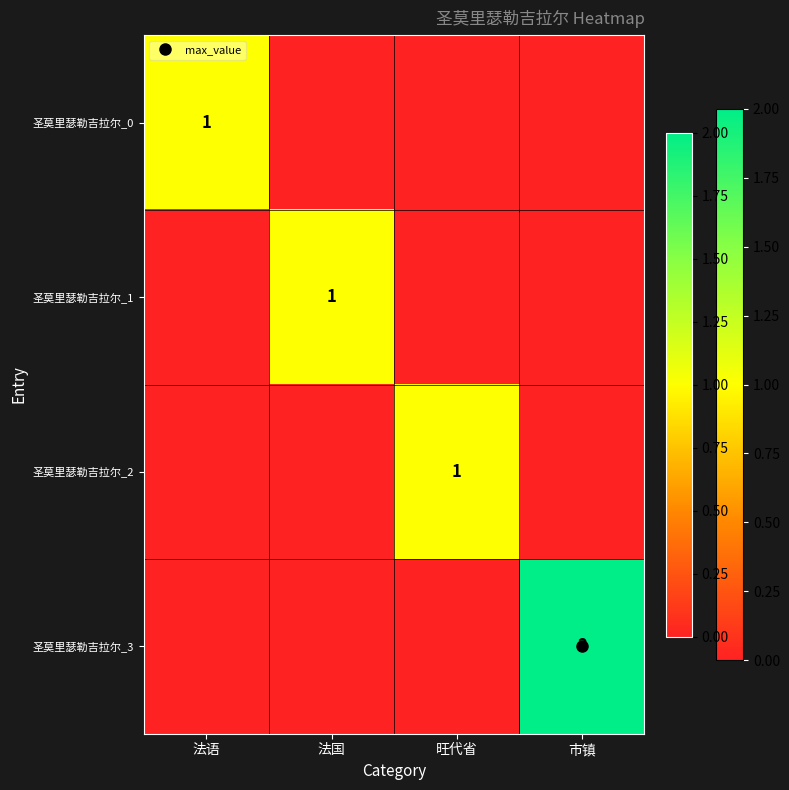

True or false: 圣莫里瑟勒吉拉尔_3 has a value of 0 at 旺代省.

True